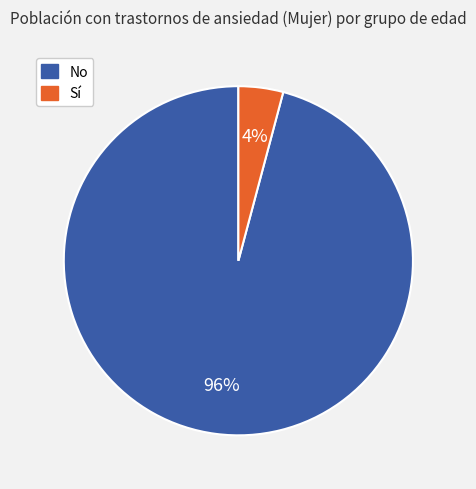

Is there a majority slice in this chart?

Yes